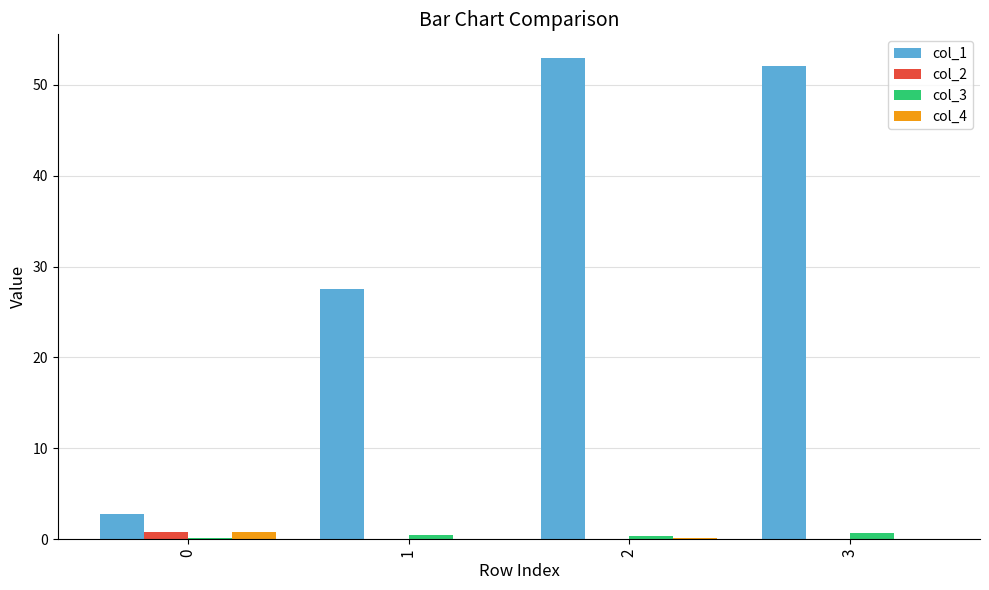

The col_3 series shows 0.4 at 2. True or false?

True